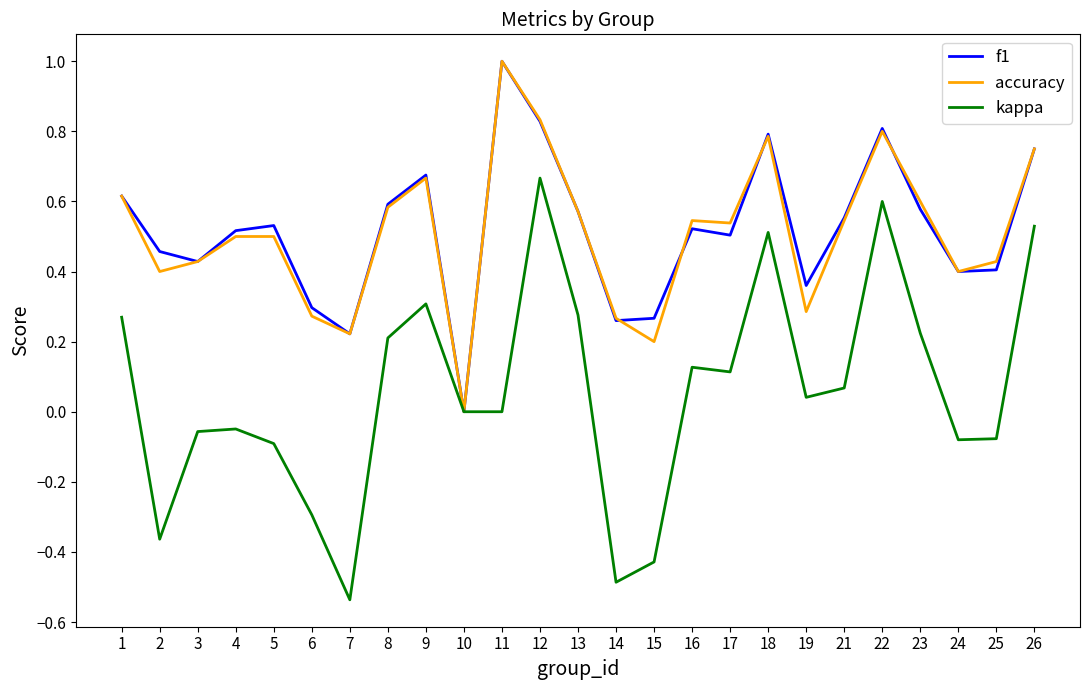

The value of kappa at 21 is 0.1. True or false?

True